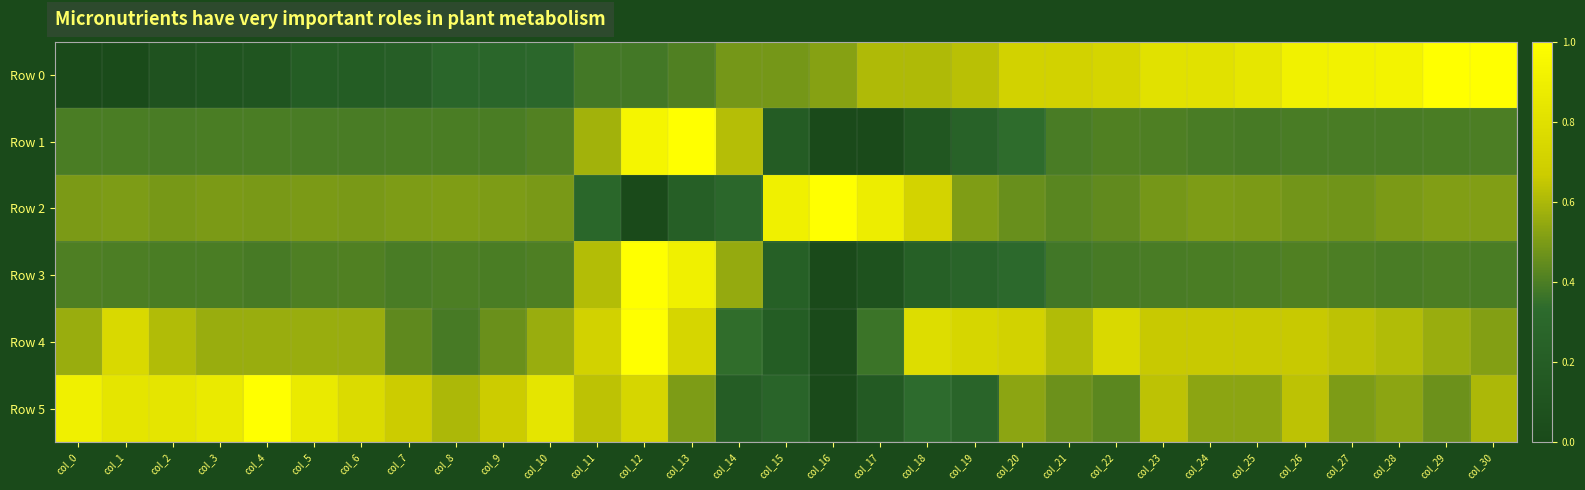

At how many categories does at least one series exceed 0?

31